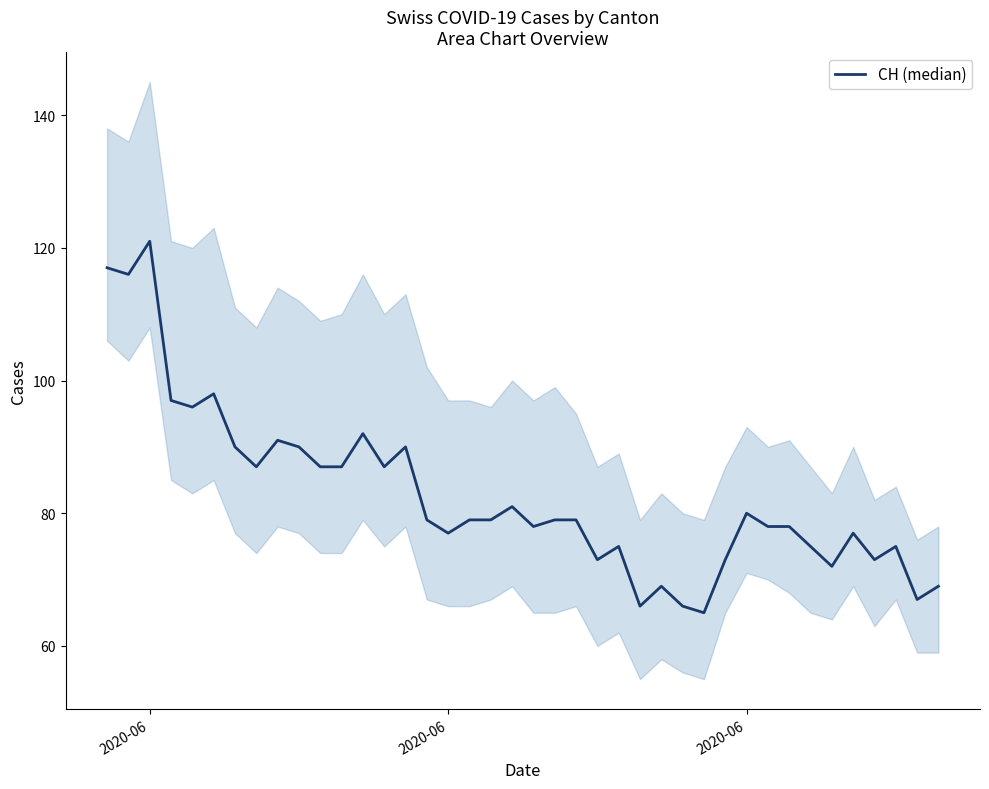

How many distinct data groups are displayed?

1